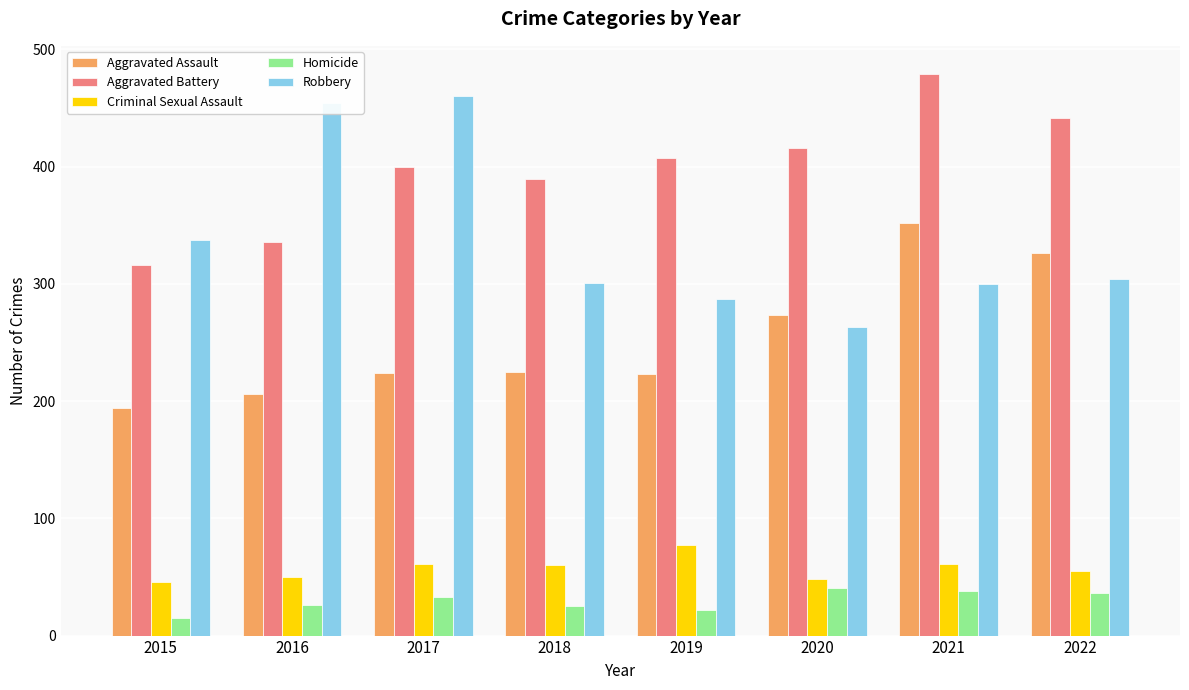

What is the maximum value shown in the chart?

479